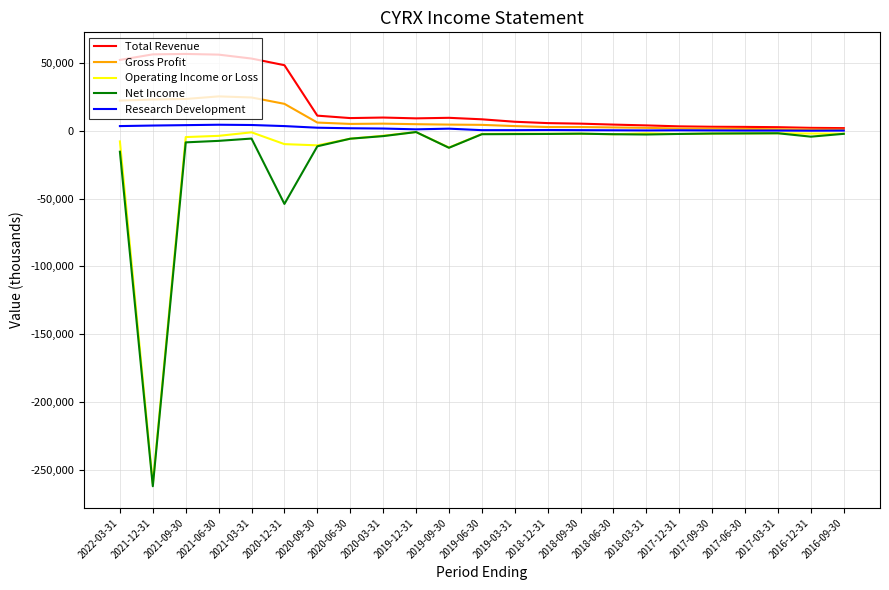

True or false: Net Income has more than 2 interior local peaks.

True